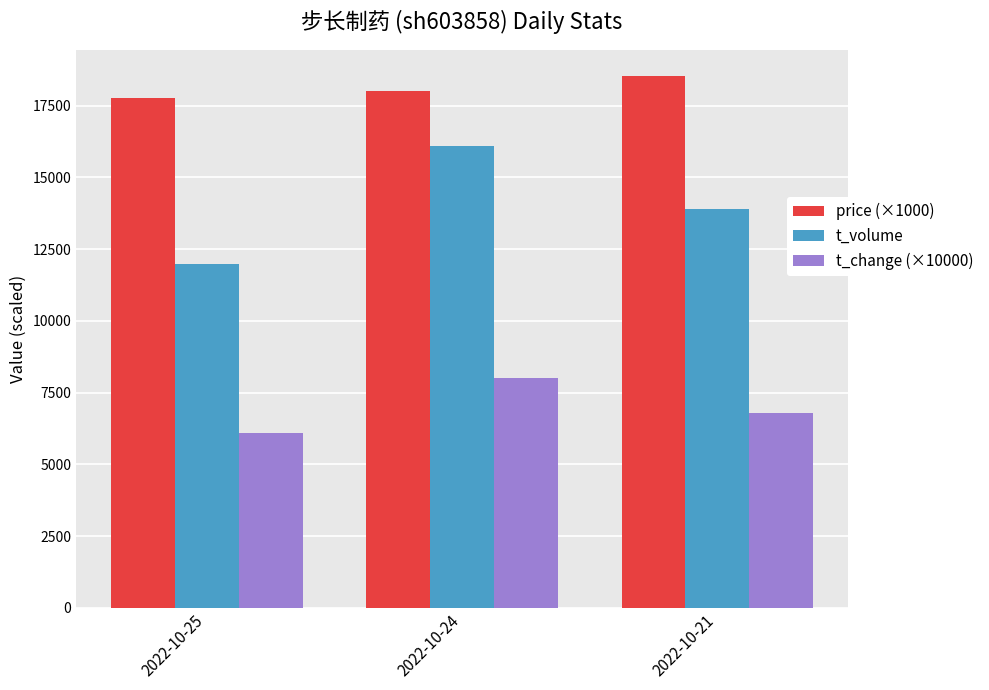

The t_volume series shows 20177.5 at 2022-10-25. True or false?

False